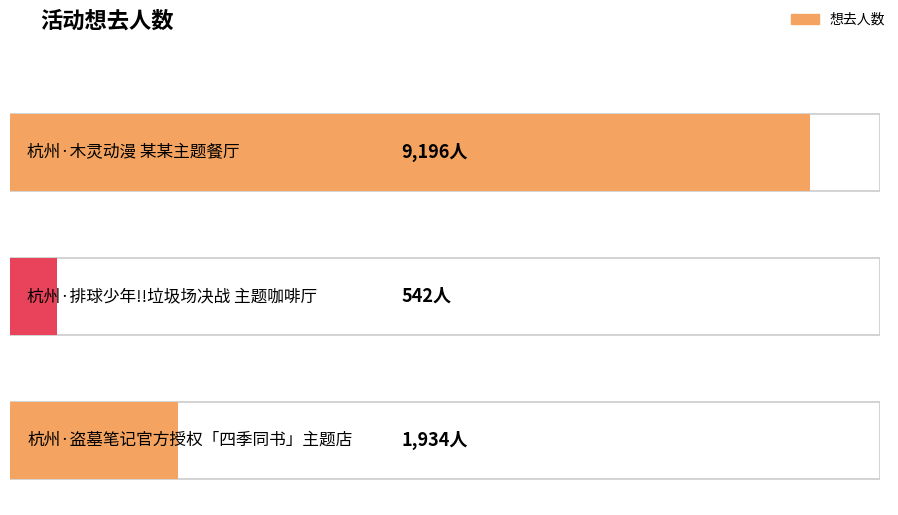

What is the change in value from 杭州·排球少年!!垃圾场决战 主题咖啡厅 to 杭州·盗墓笔记官方授权「四季同书」主题店?

+1392